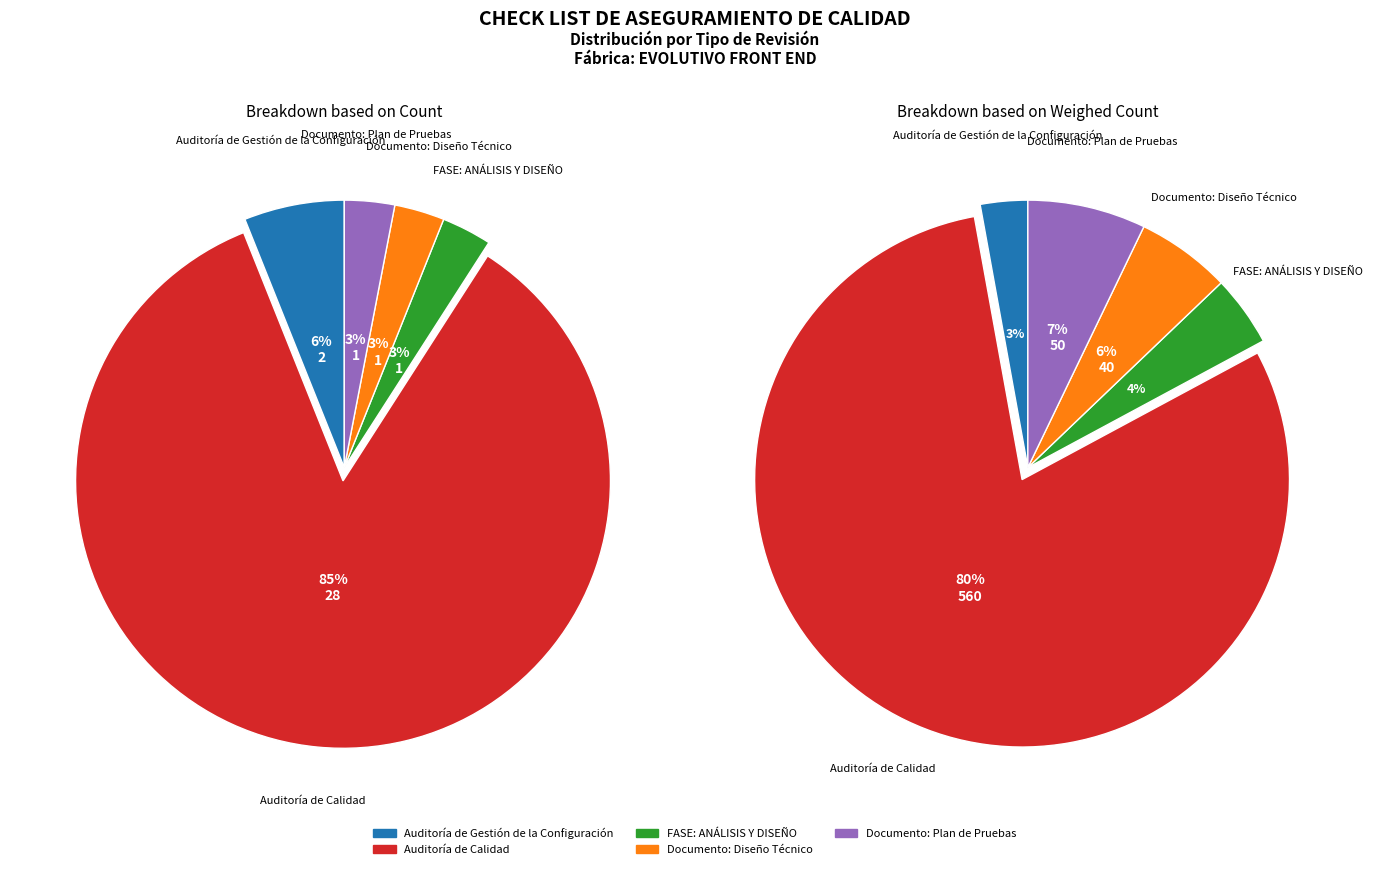

What percentage is the Documento: Diseño Técnico slice, to the nearest percent?

3%